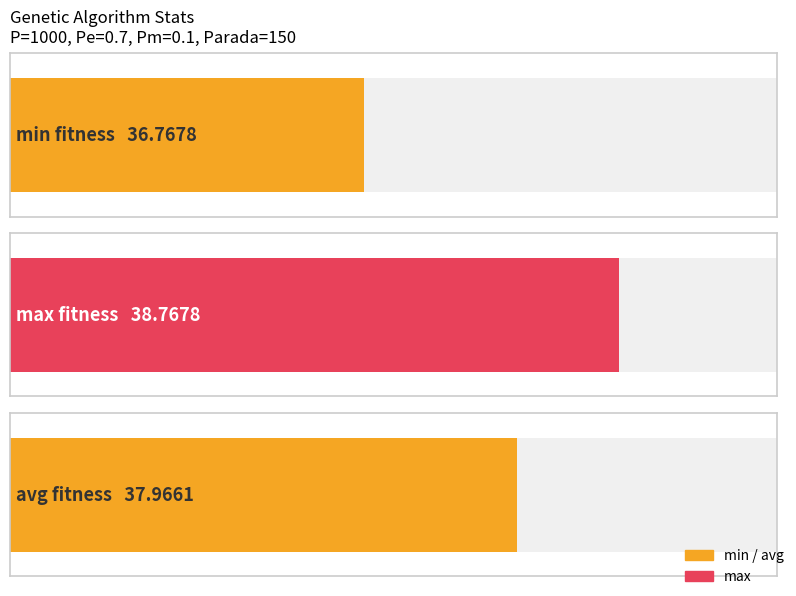

The value of max at gen 0 is 38.8. True or false?

True